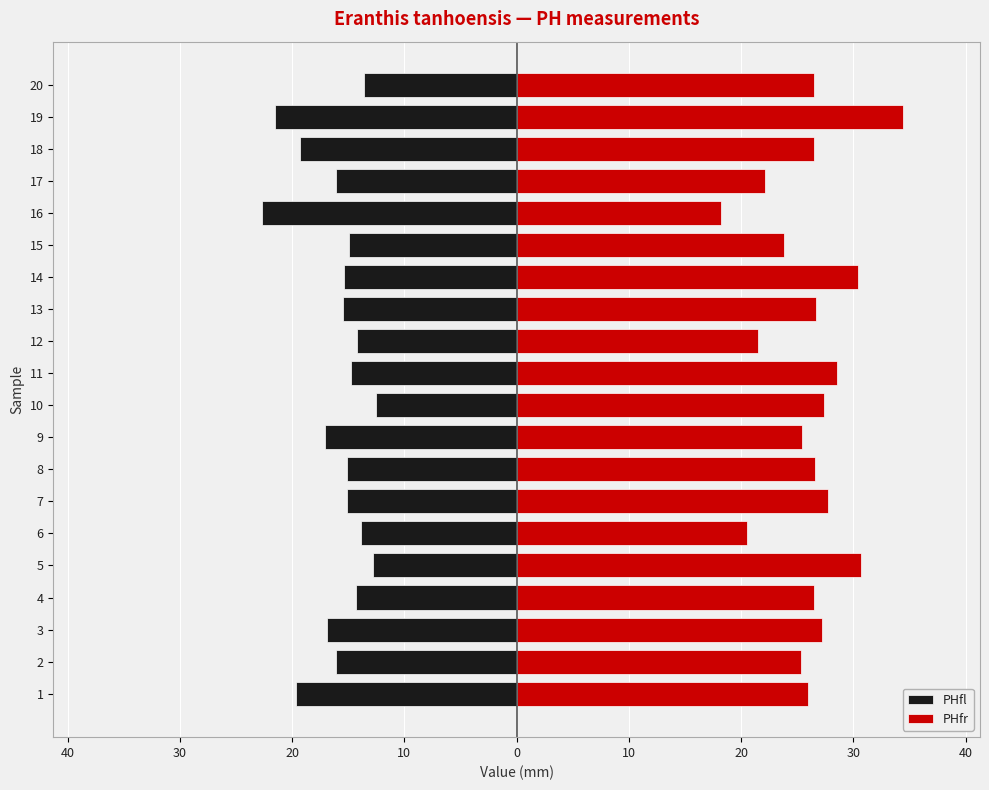

What is the spread (max minus min) of values at 4?

40.8